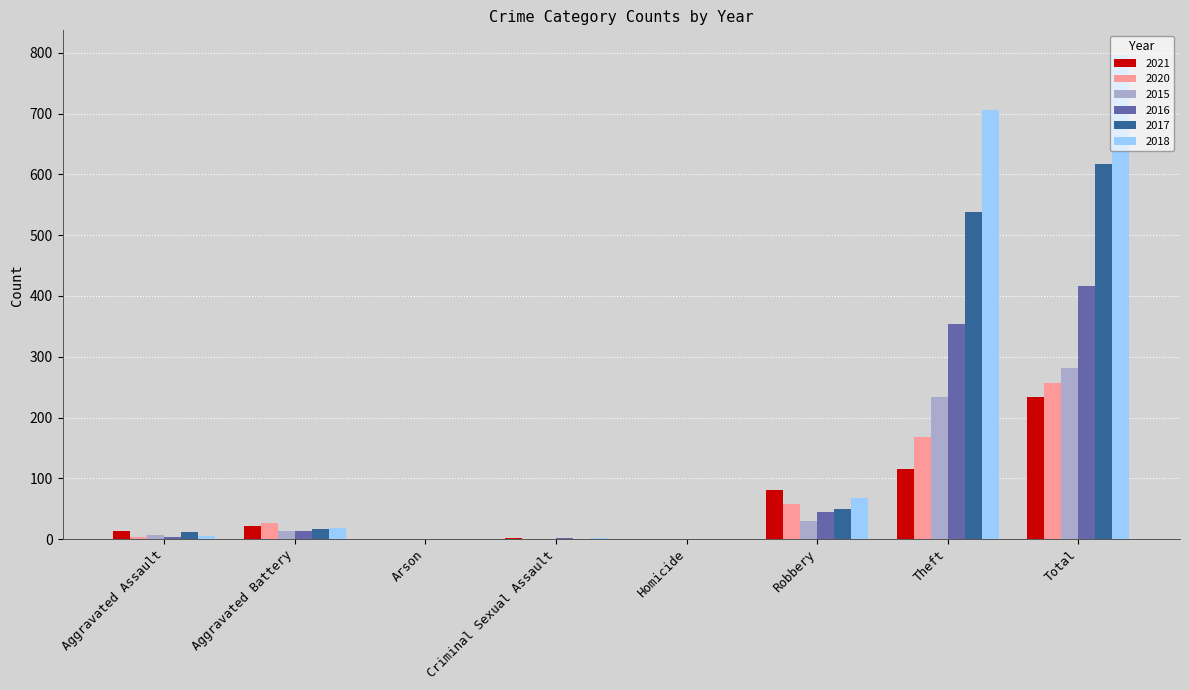

Which series has the largest total across all categories?

2018